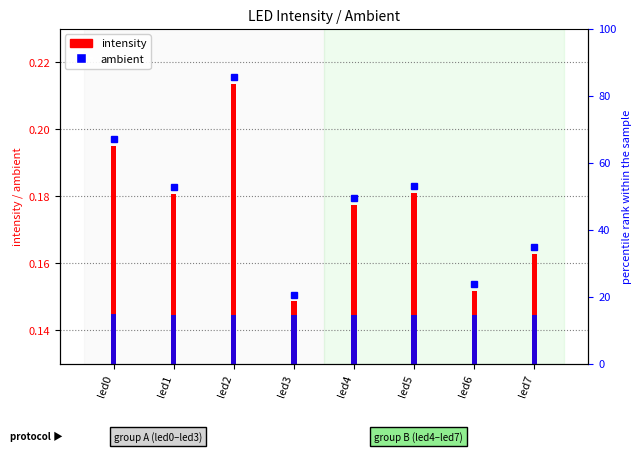

At which label does ambient reach its minimum?

led6